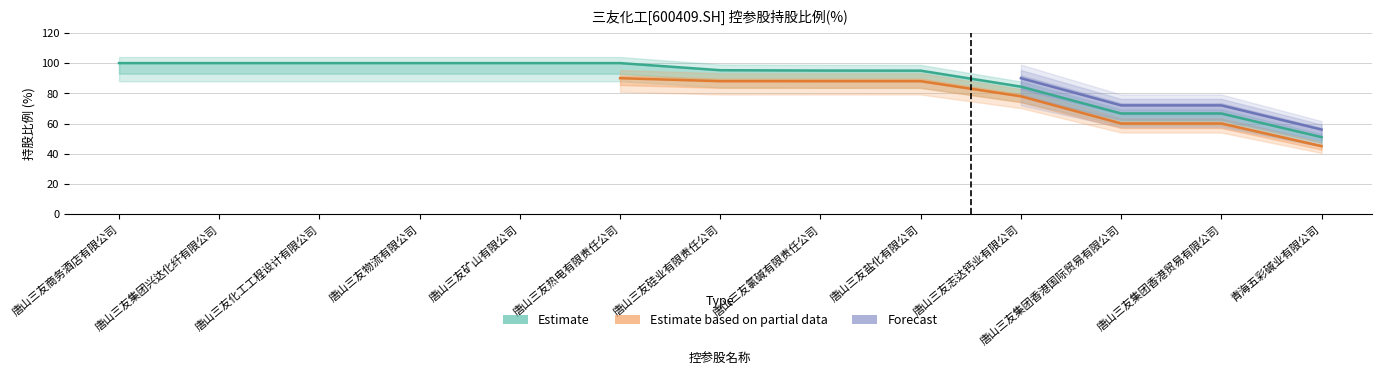

Count the number of categories in the chart.

13